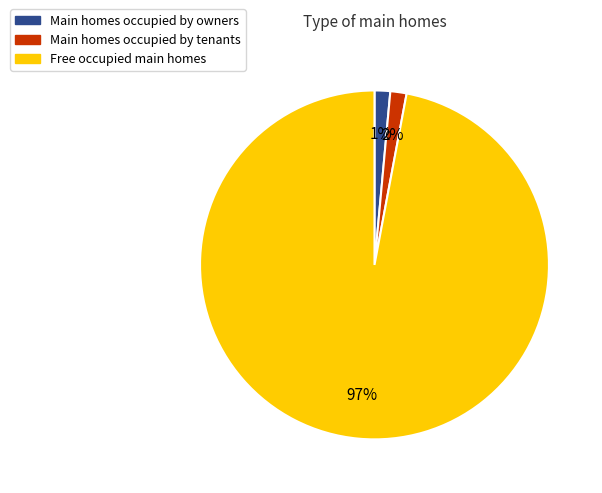

Combined, do Free occupied main homes and Main homes occupied by tenants account for over 50%?

Yes